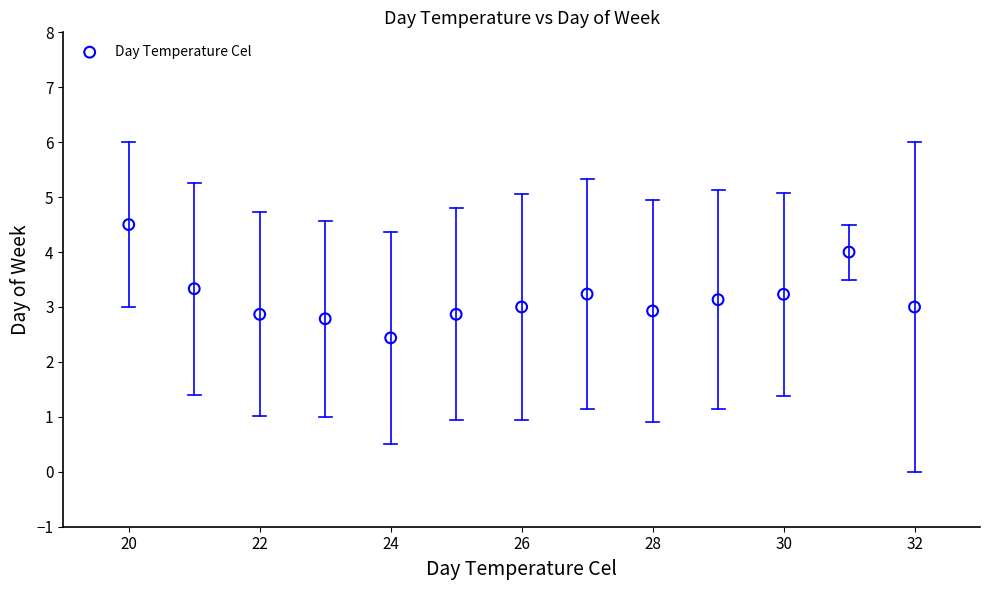

What is the range of Y values (max minus min)?

2.1